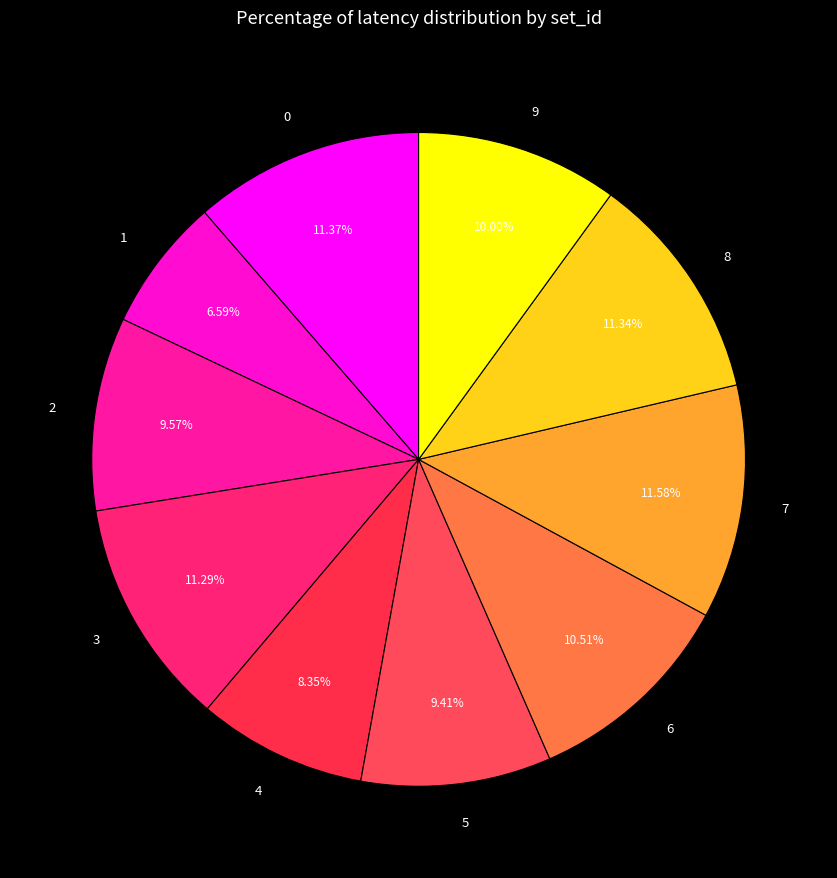

What is the smallest slice in the pie chart?

1